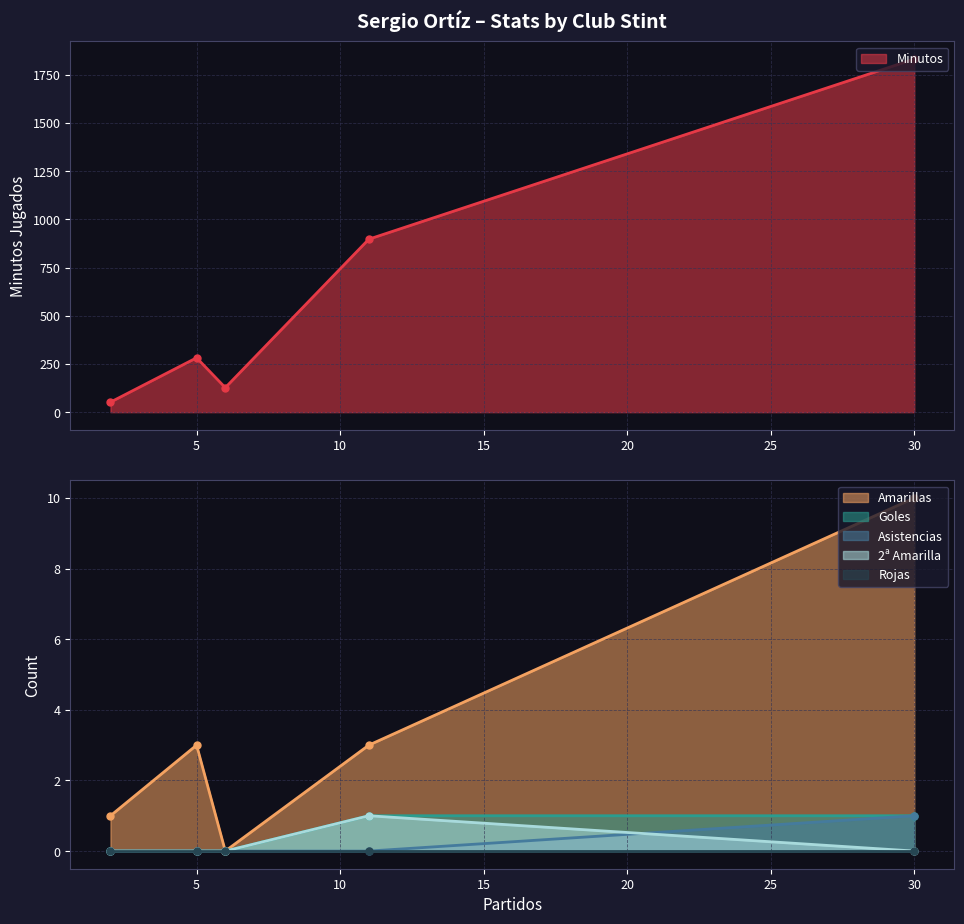

Does the chart have visible grid lines?

Yes